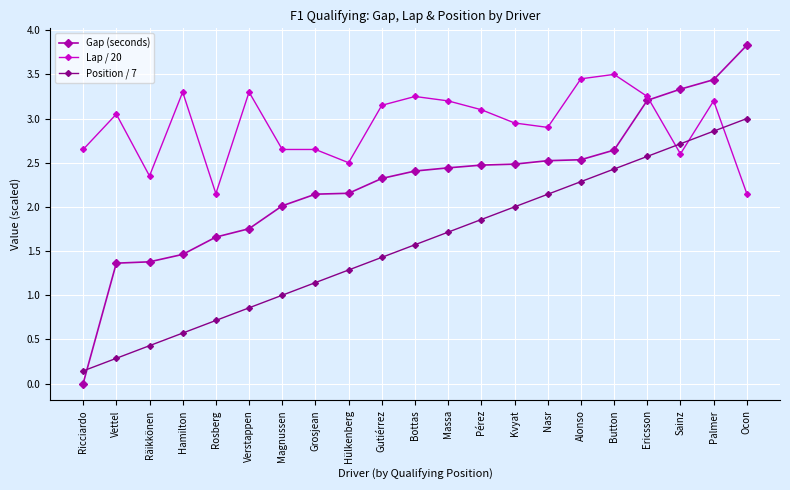

What is the sum of all Position / 7 values?

33.0